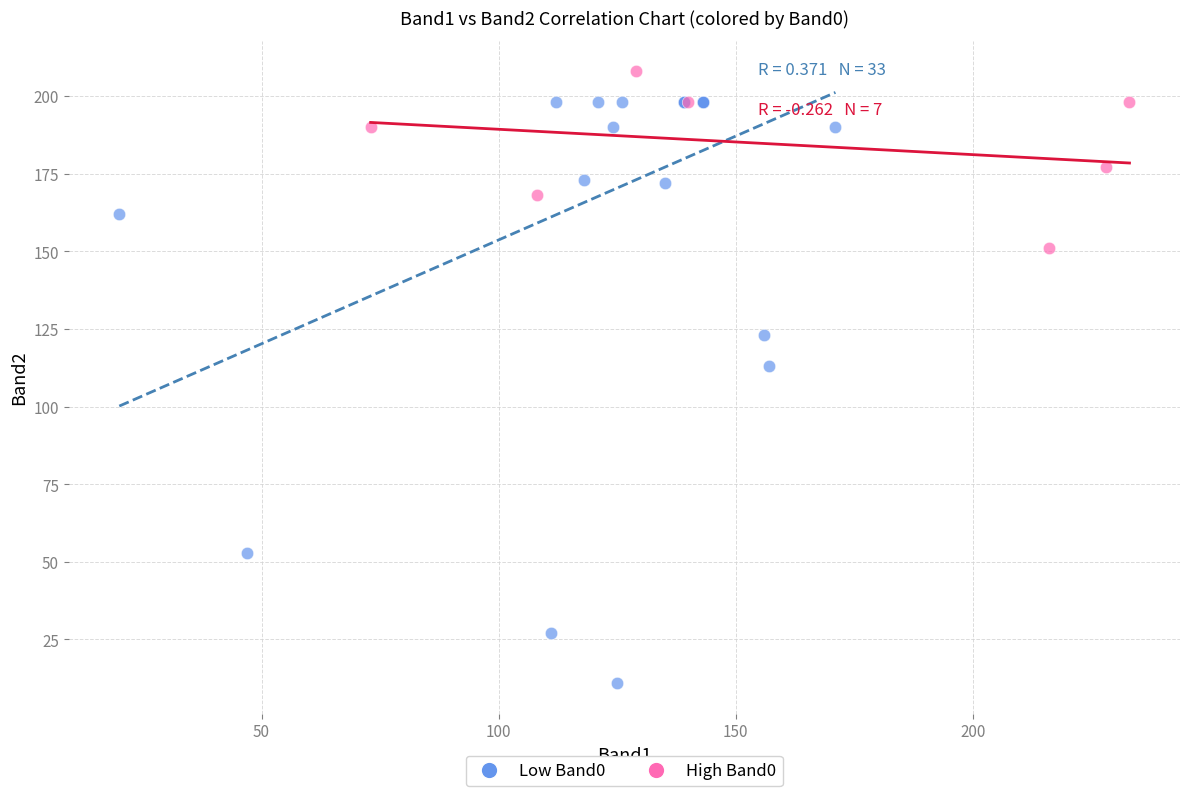

Which series contains the highest Y value?

High Band0